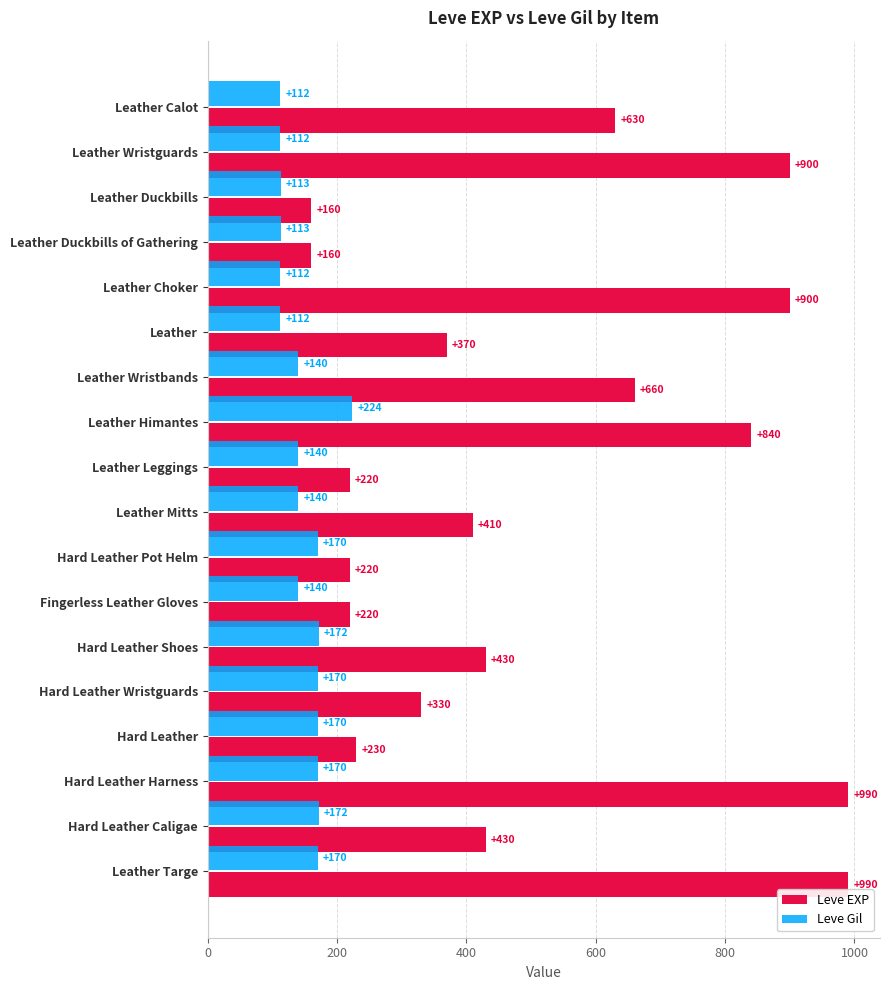

Is the value of Leve EXP at Leather Wristguards greater than the value of Leve Gil at Leather Duckbills?

Yes